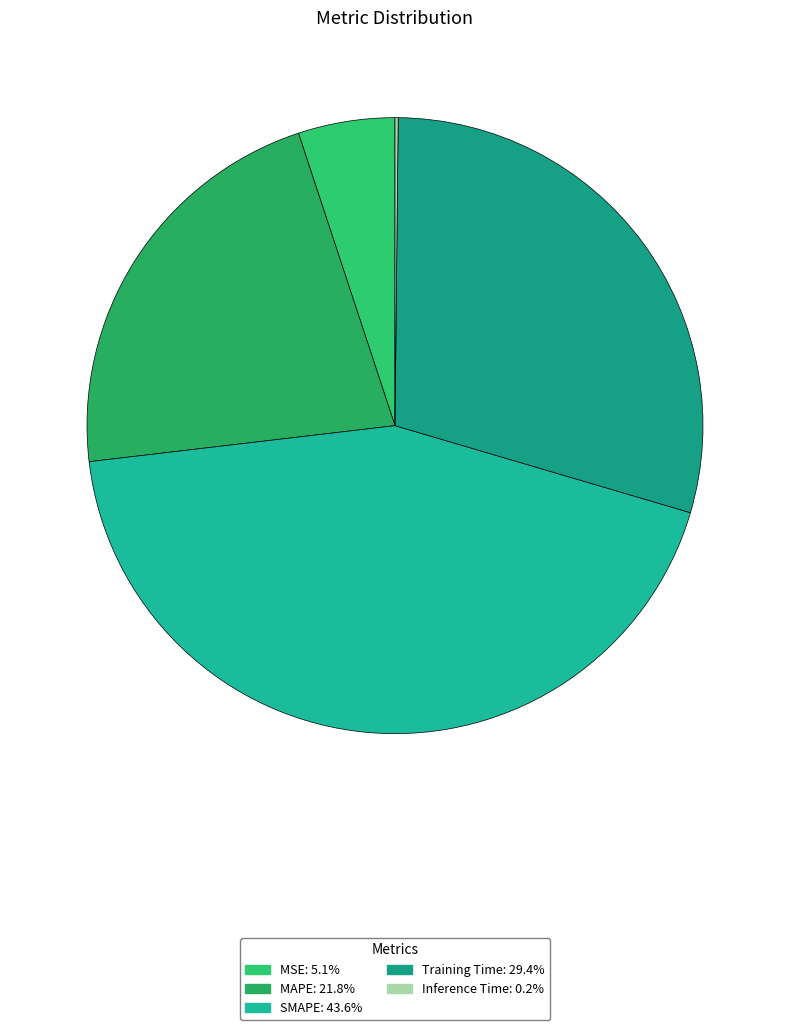

Does any single category account for the majority?

No